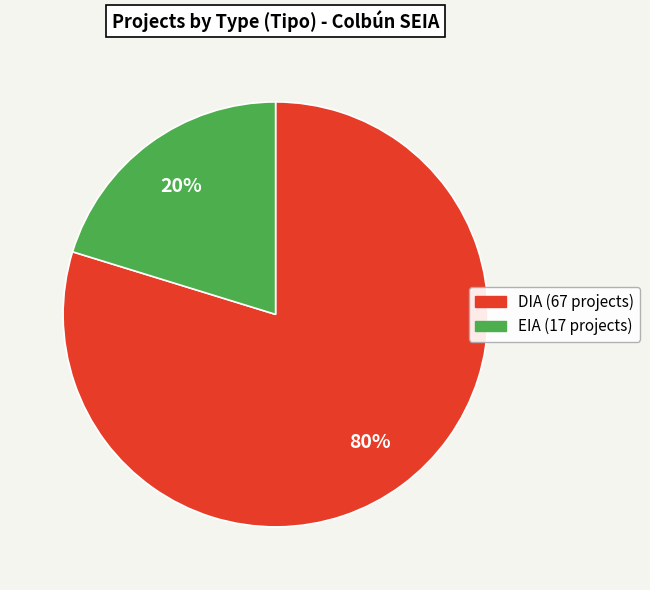

What is the majority slice?

DIA